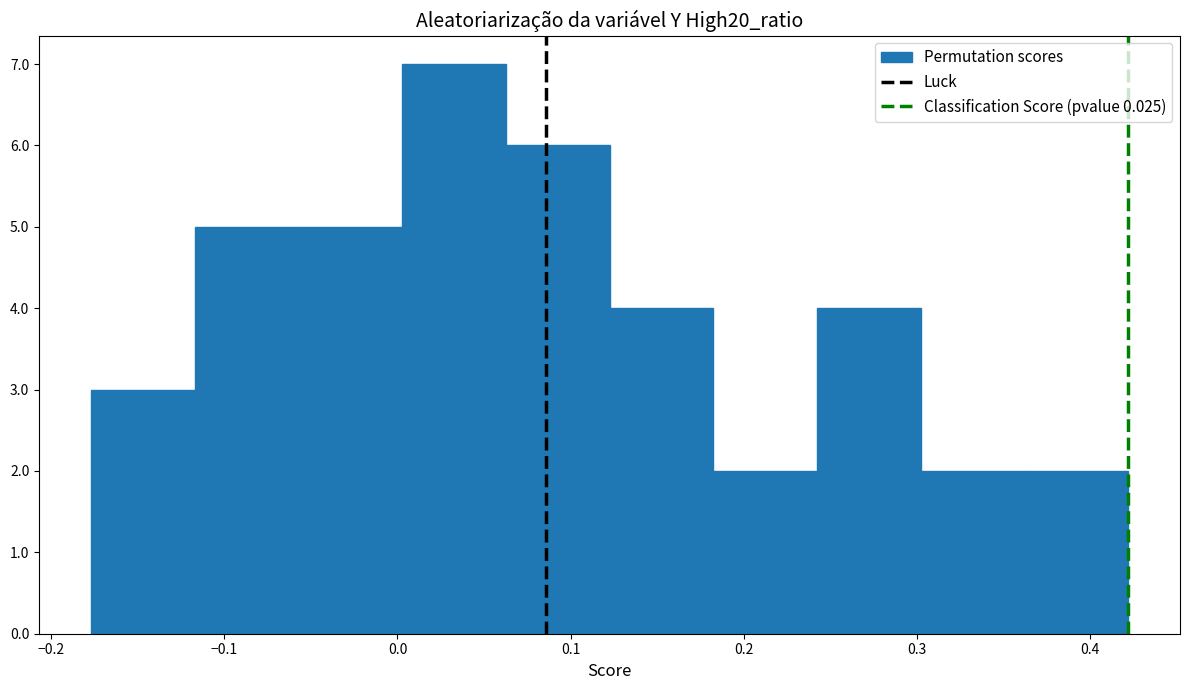

Reading left to right, list every bar in this chart as the range it spans on the x-axis followed by its height. Neither the bar edges nor the heights are printed on the chart, so give them approximately, as read against the axes.

-0.18 to -0.12: 3
-0.12 to -0.06: 5
-0.06 to 0.00: 5
0.00 to 0.06: 7
0.06 to 0.12: 6
0.12 to 0.18: 4
0.18 to 0.24: 2
0.24 to 0.30: 4
0.30 to 0.36: 2
0.36 to 0.42: 2